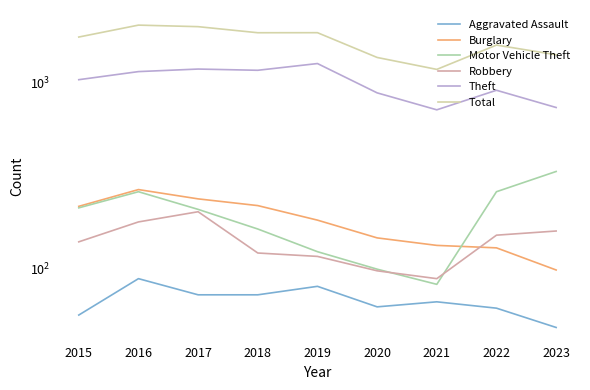

How many data points does each series have?

9